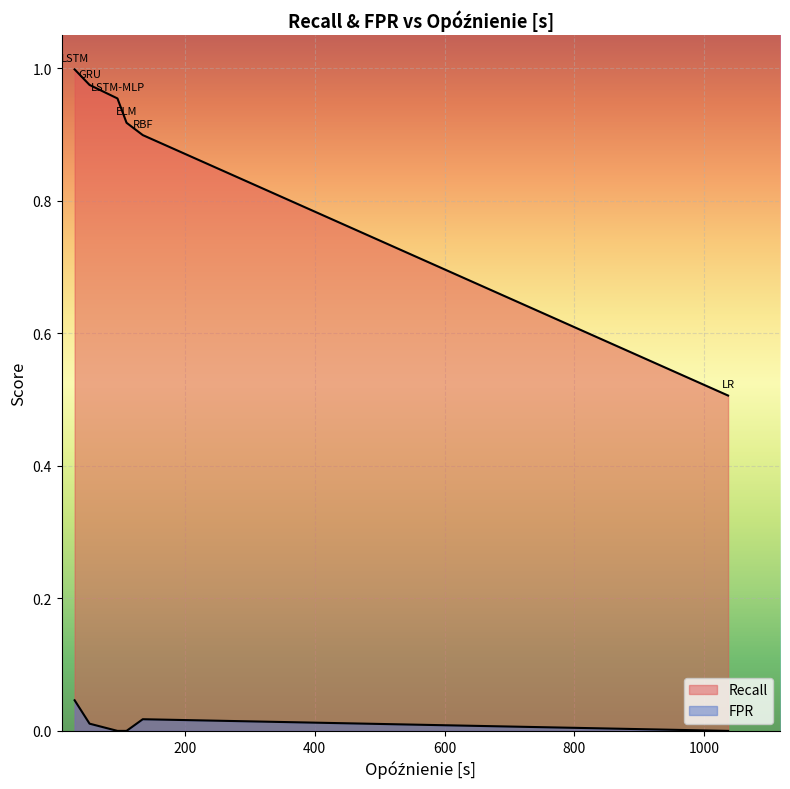

List the labels in order of Recall value, largest first.

LSTM, GRU, LSTM-MLP, ELM, RBF, LR